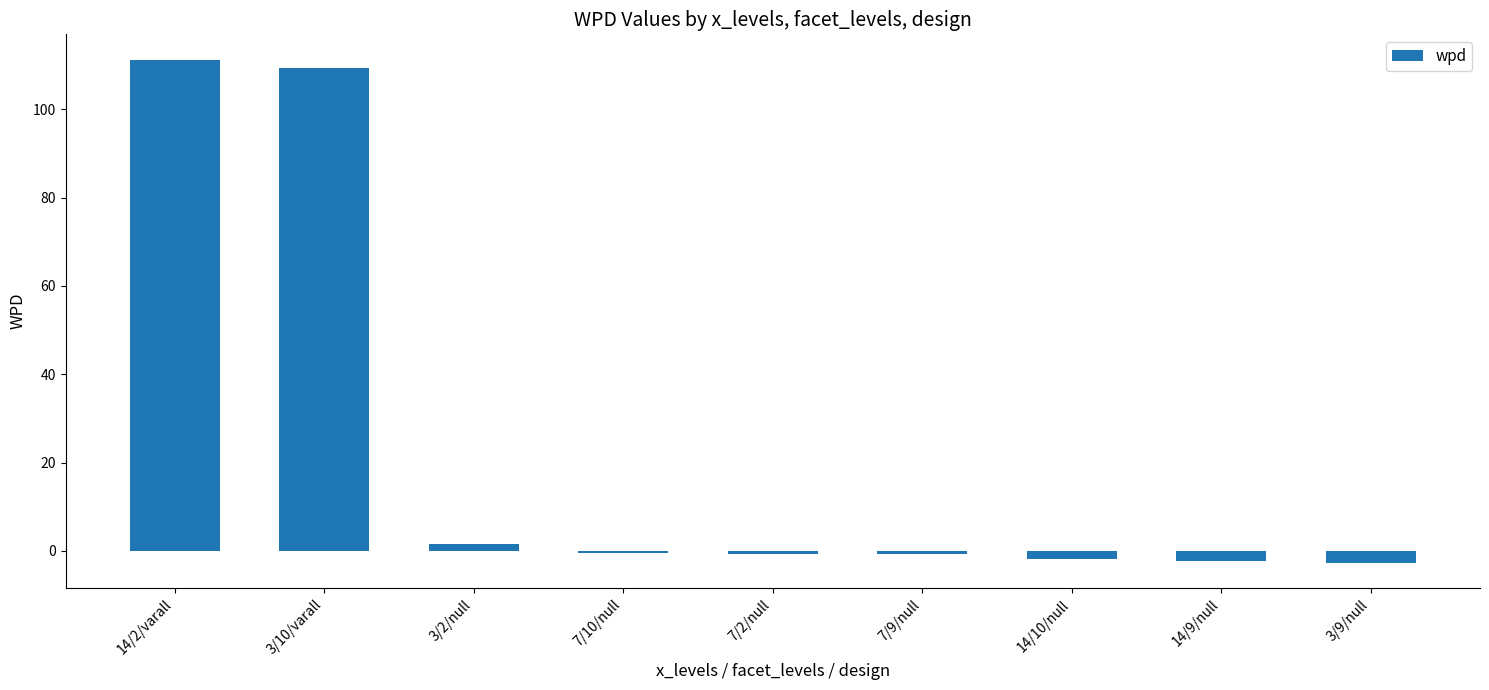

What is the label of the 6th bar from the right?

7/10/null